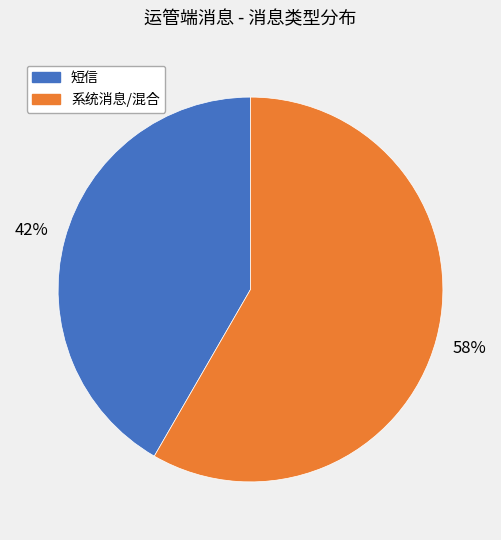

Is there any slice that represents more than half of the pie?

Yes